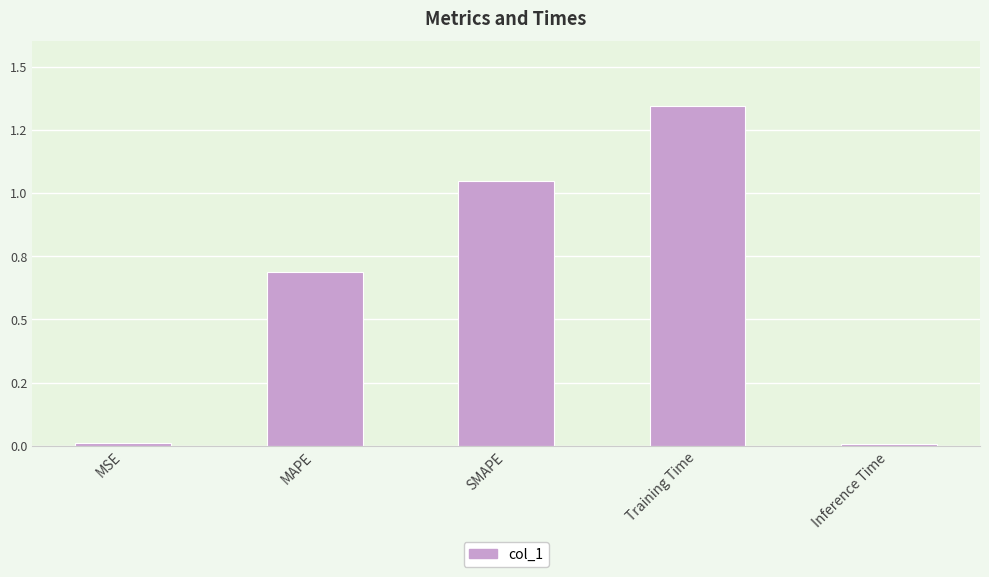

Which category has the highest value across all series?

Training Time